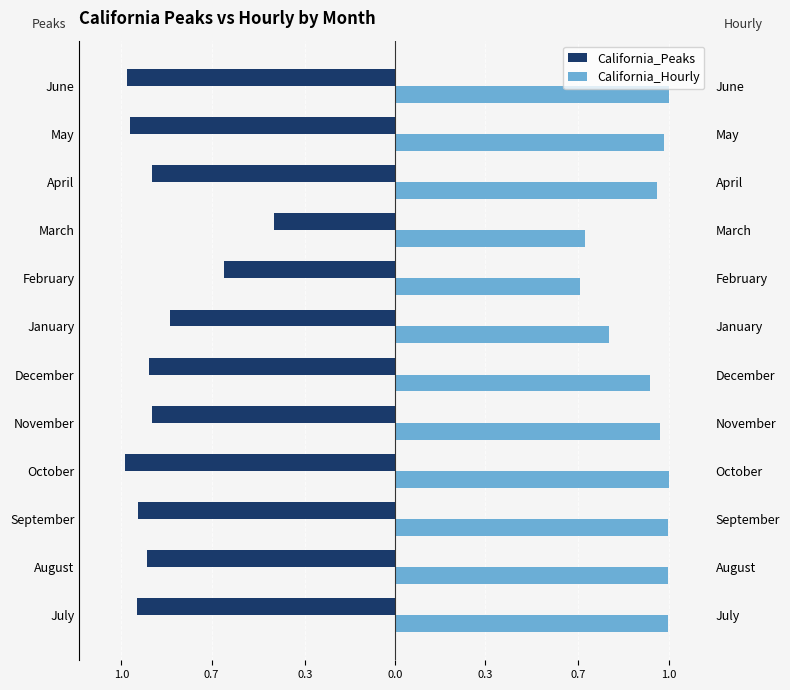

What are all the series names shown in the legend?

California_Peaks, California_Hourly